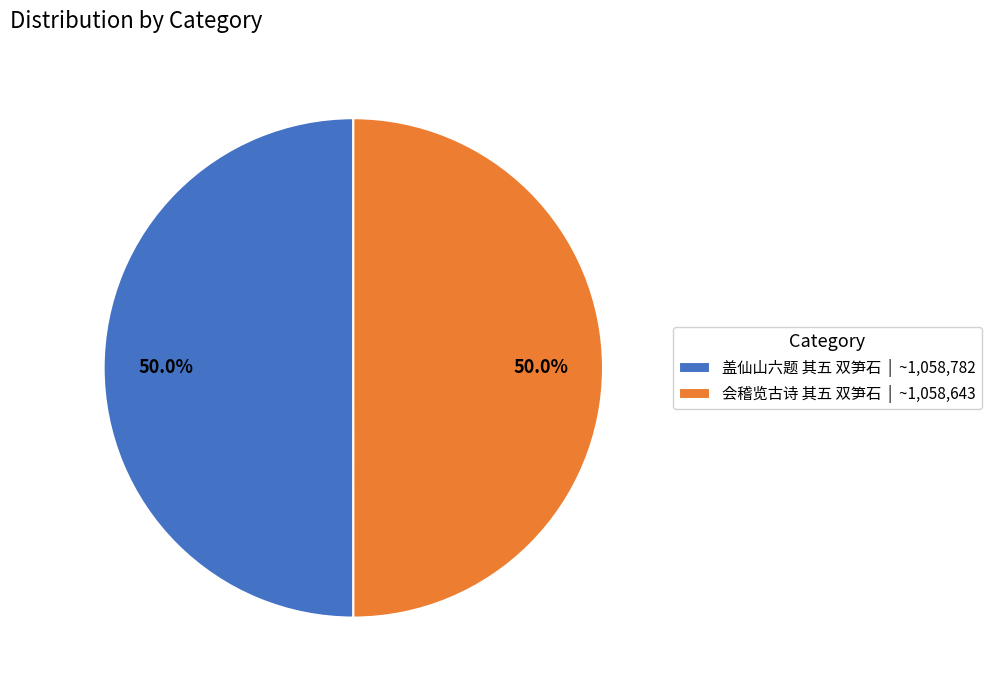

What is the ratio of the value at 会稽览古诗 其五 双笋石 | ~1,058,643 to the value at 盖仙山六题 其五 双笋石 | ~1,058,782?

1.0